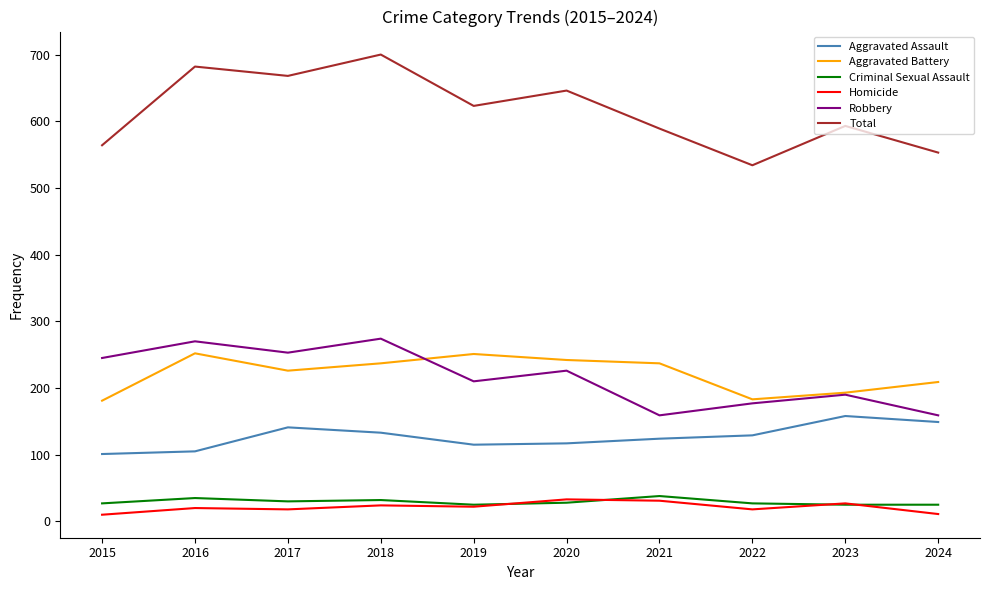

Does the chart have visible grid lines?

No